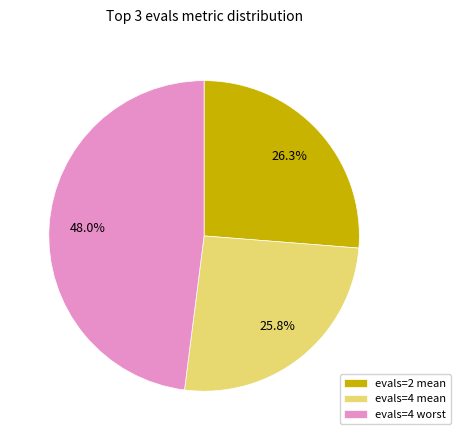

Which has a higher value, evals=4 mean or evals=4 worst?

evals=4 worst